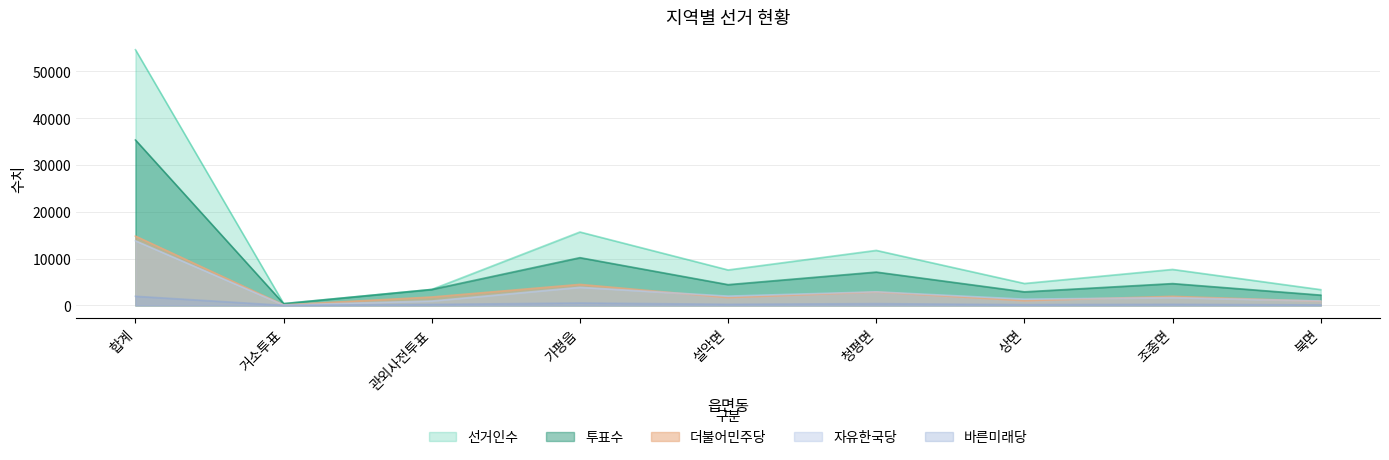

Where is 더불어민주당 nearest to the value 7463?

가평읍